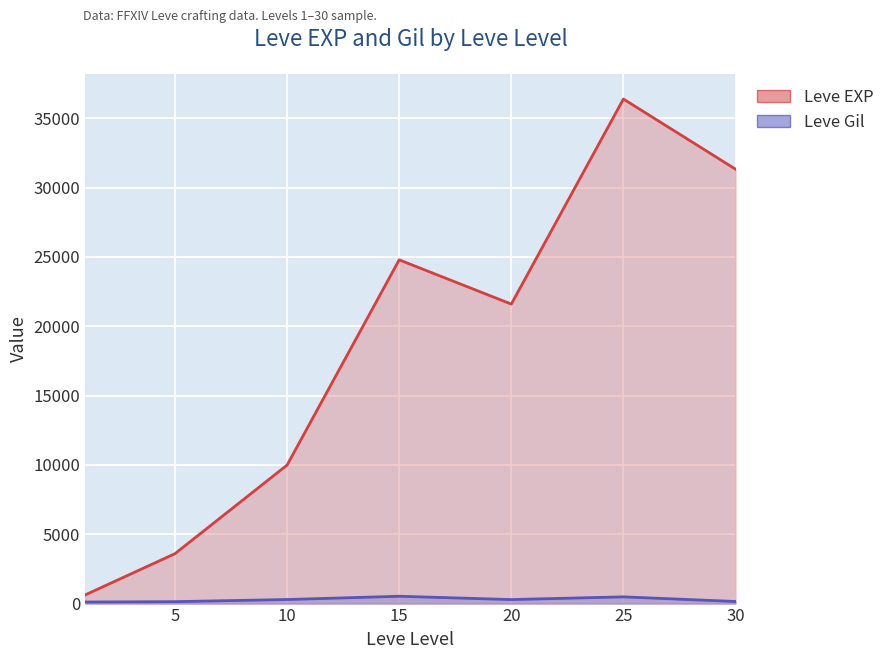

Is it true that Leve Gil equals 193 at 1?

False